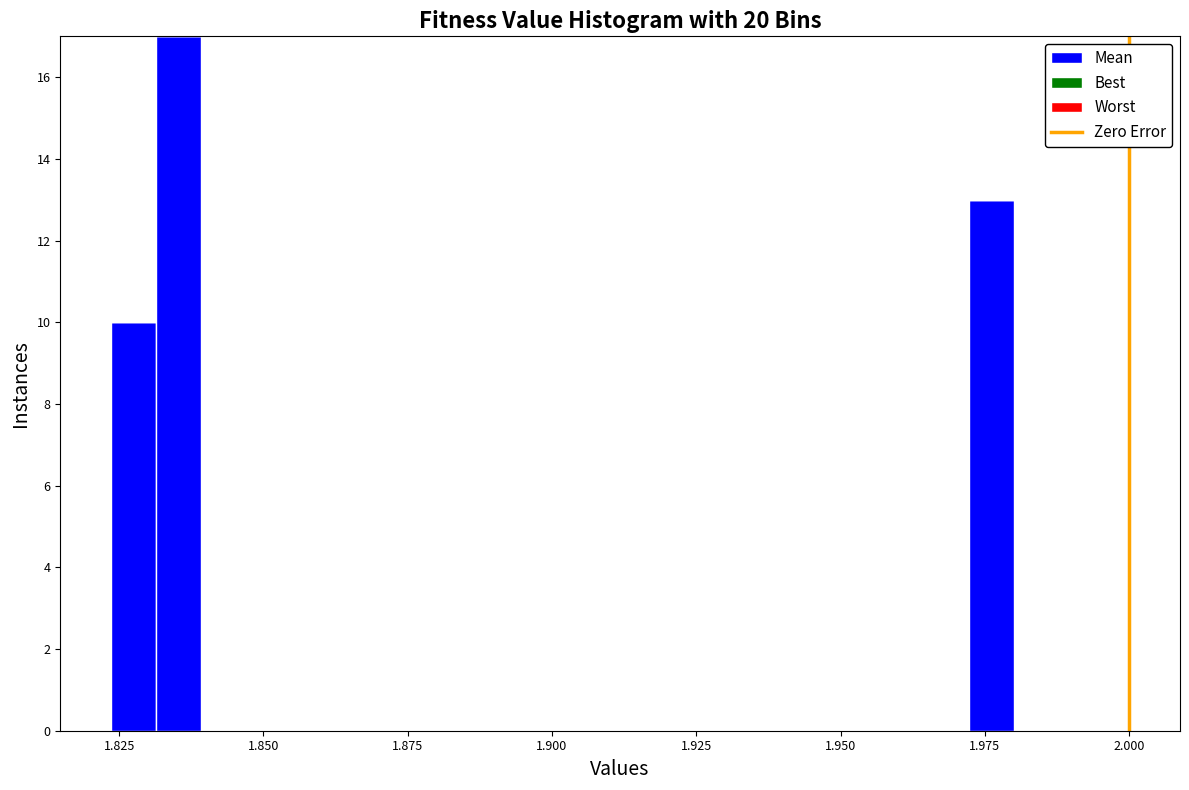

Read against the x-axis, roughly where is the centre of the tallest bar?

1.835